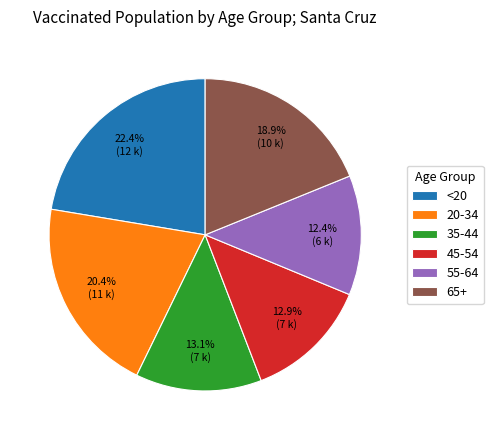

Which slice is the largest?

<20